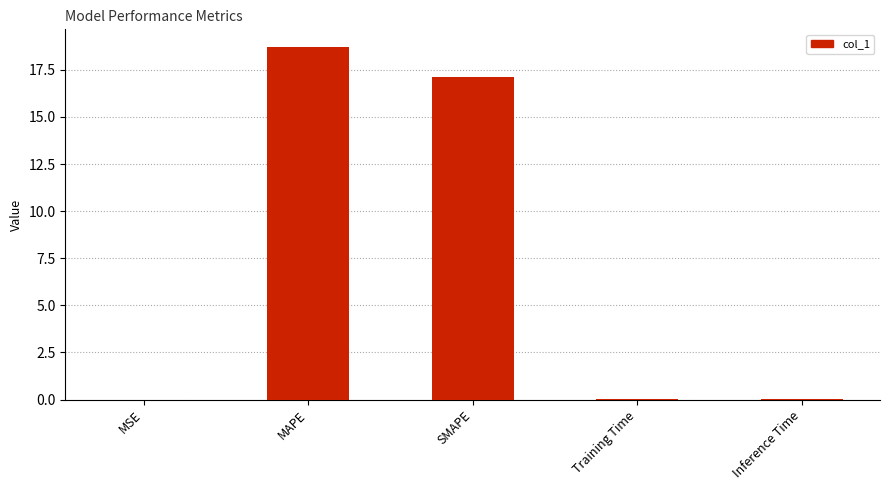

What is the sum of all values?

35.8